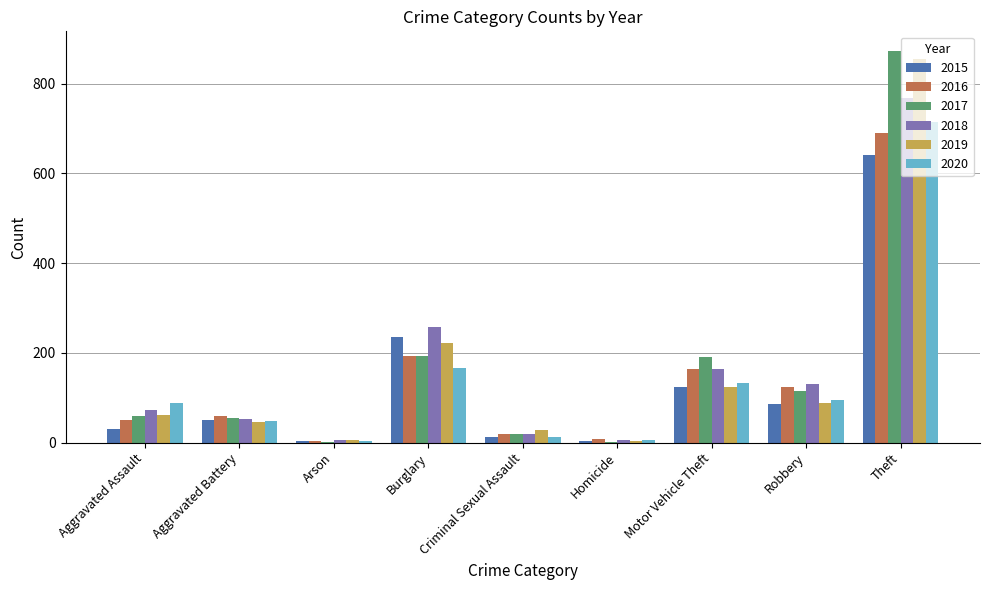

At which category is the sum across all series the highest?

Theft